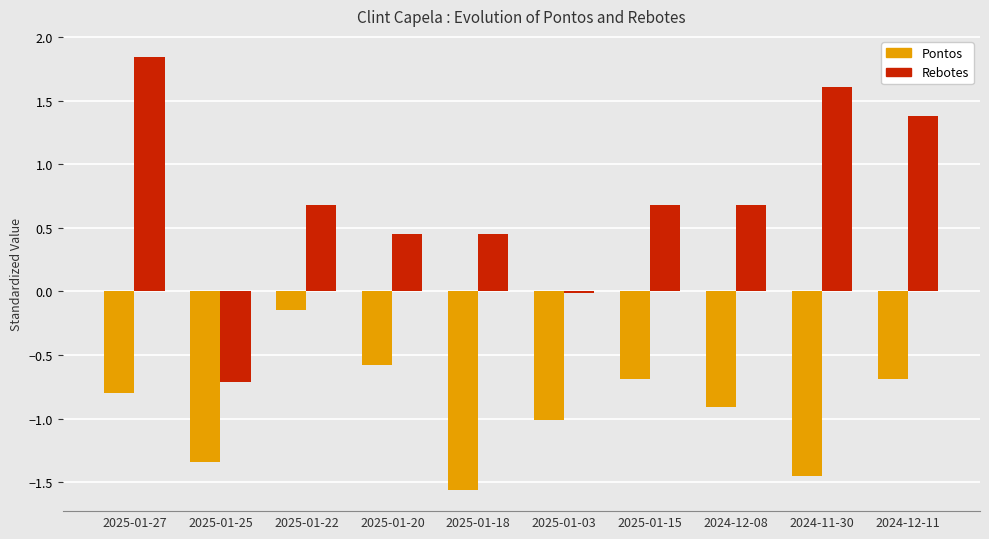

At which label is Pontos closest to 0?

2025-01-22